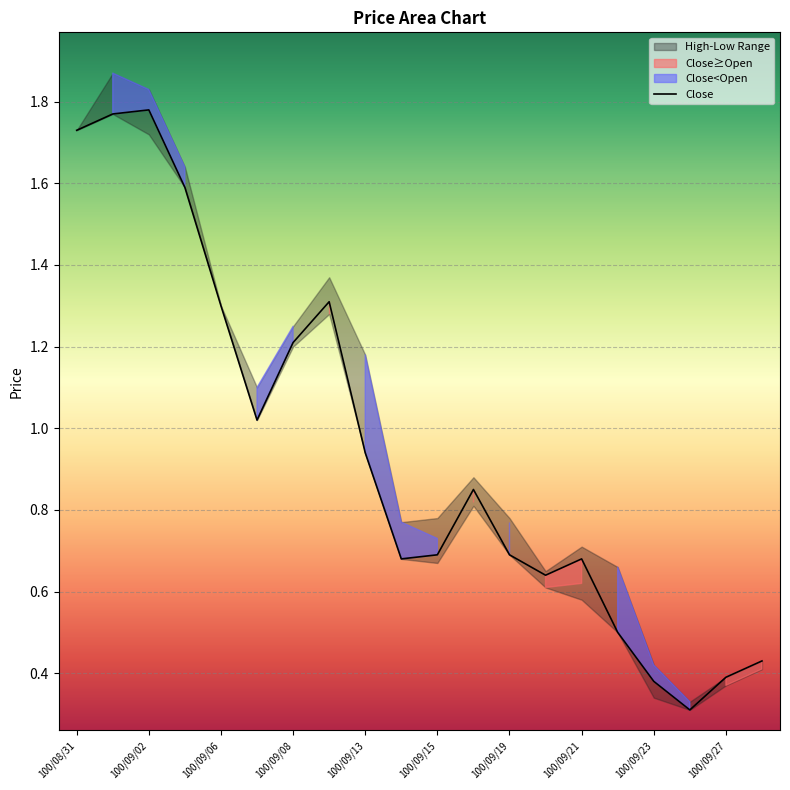

The Close series shows 1.2 at 100/09/08. True or false?

True